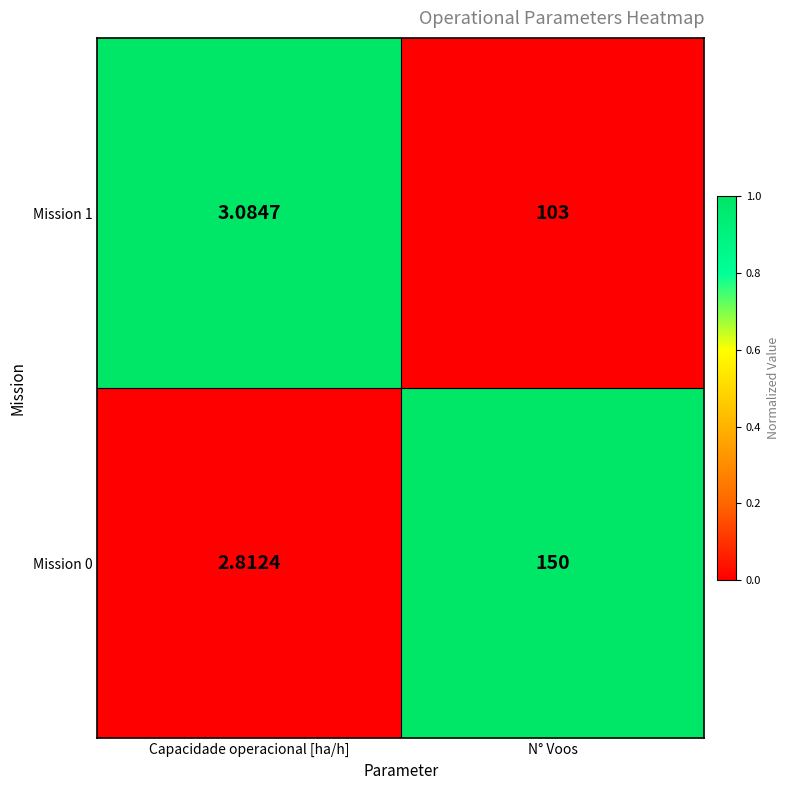

Which series changed the most between Capacidade operacional [ha/h] and N° Voos?

Mission 0